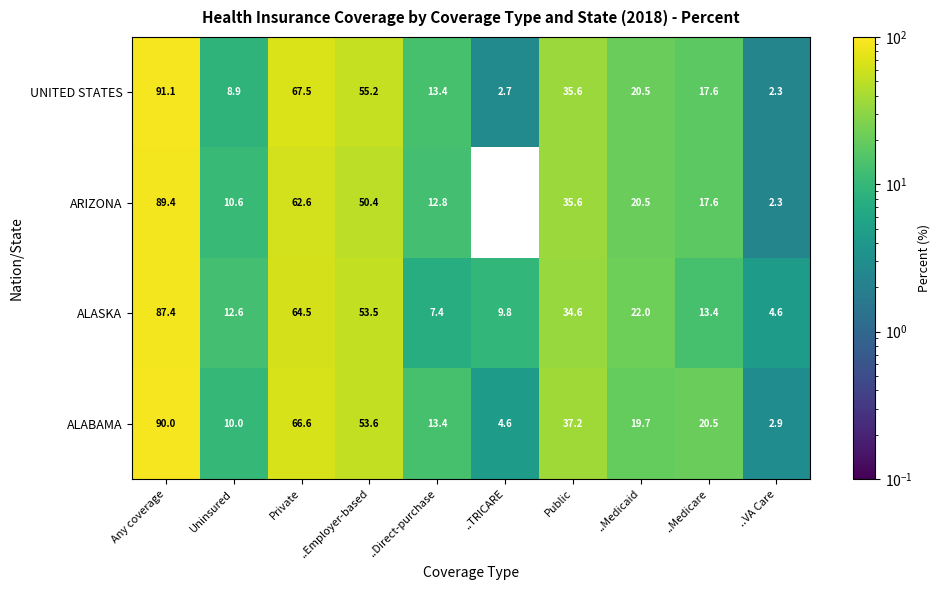

Rank the categories by ALASKA value from highest to lowest.

Any coverage, Private, ..Employer-based, Public, ..Medicaid, ..Medicare, Uninsured, ..TRICARE, ..Direct-purchase, ..VA Care